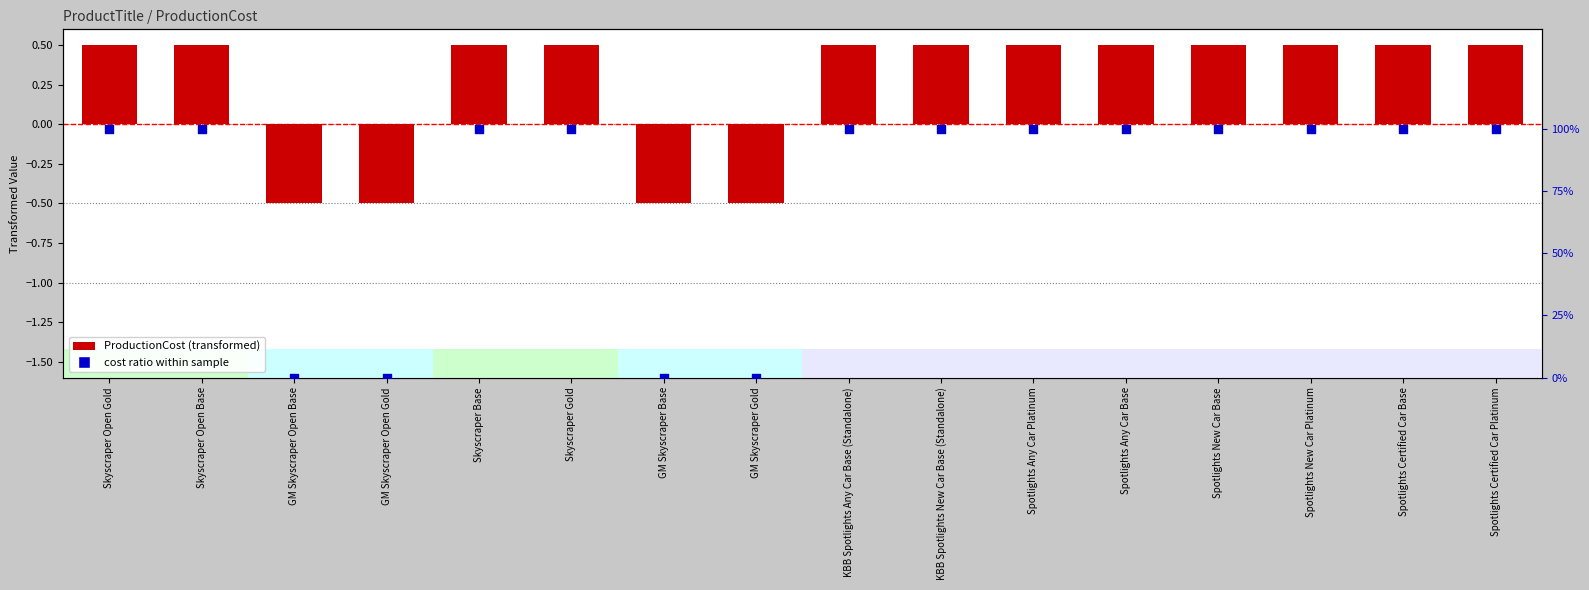

What are all the series names shown in the legend?

ProductionCost (transformed), Cost ratio